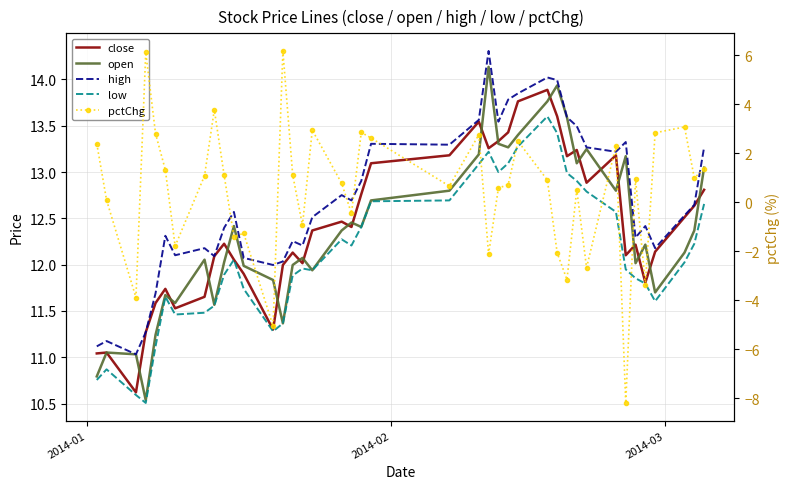

In pctChg, how many points are higher than both neighbors (excluding endpoints)?

12